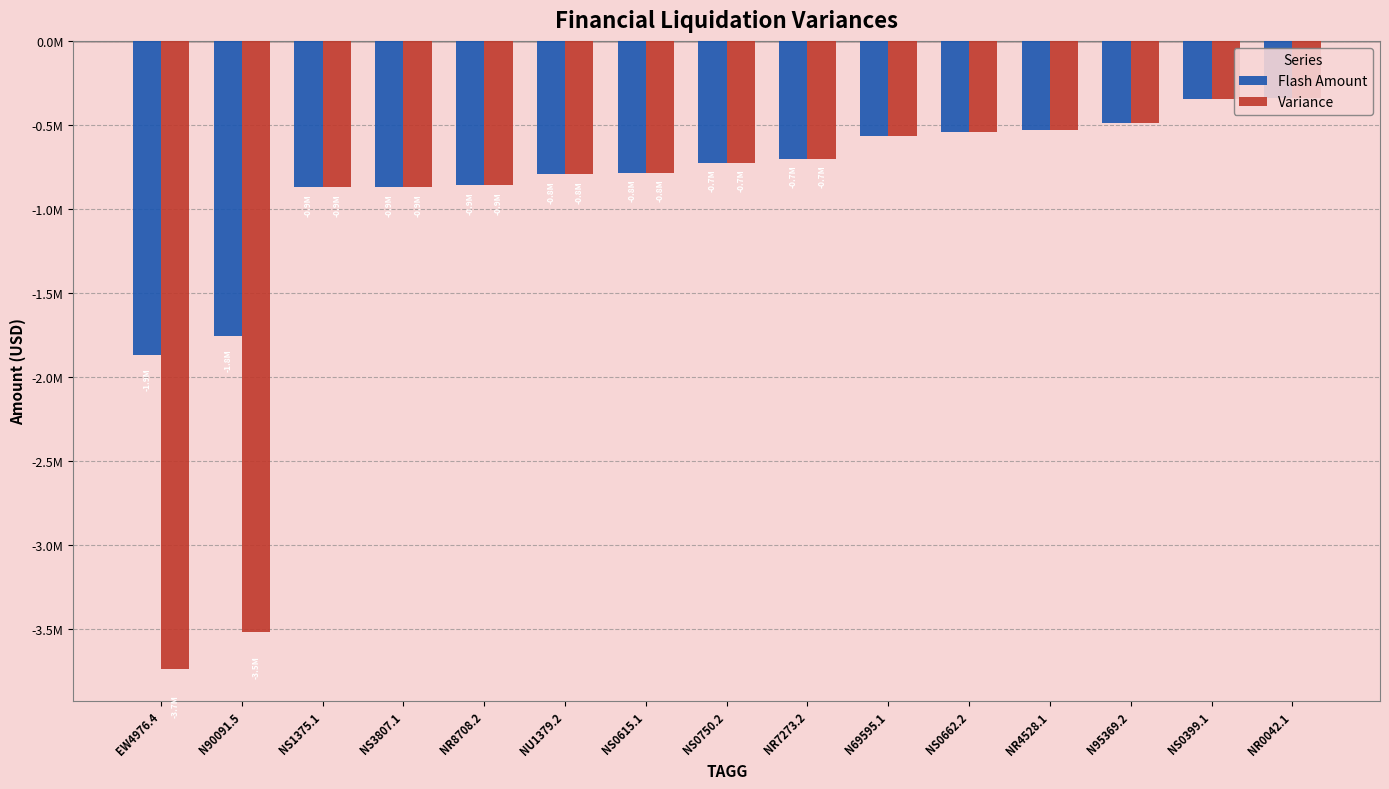

Rank the series by their maximum value, from lowest to highest.

Flash Amount, Variance